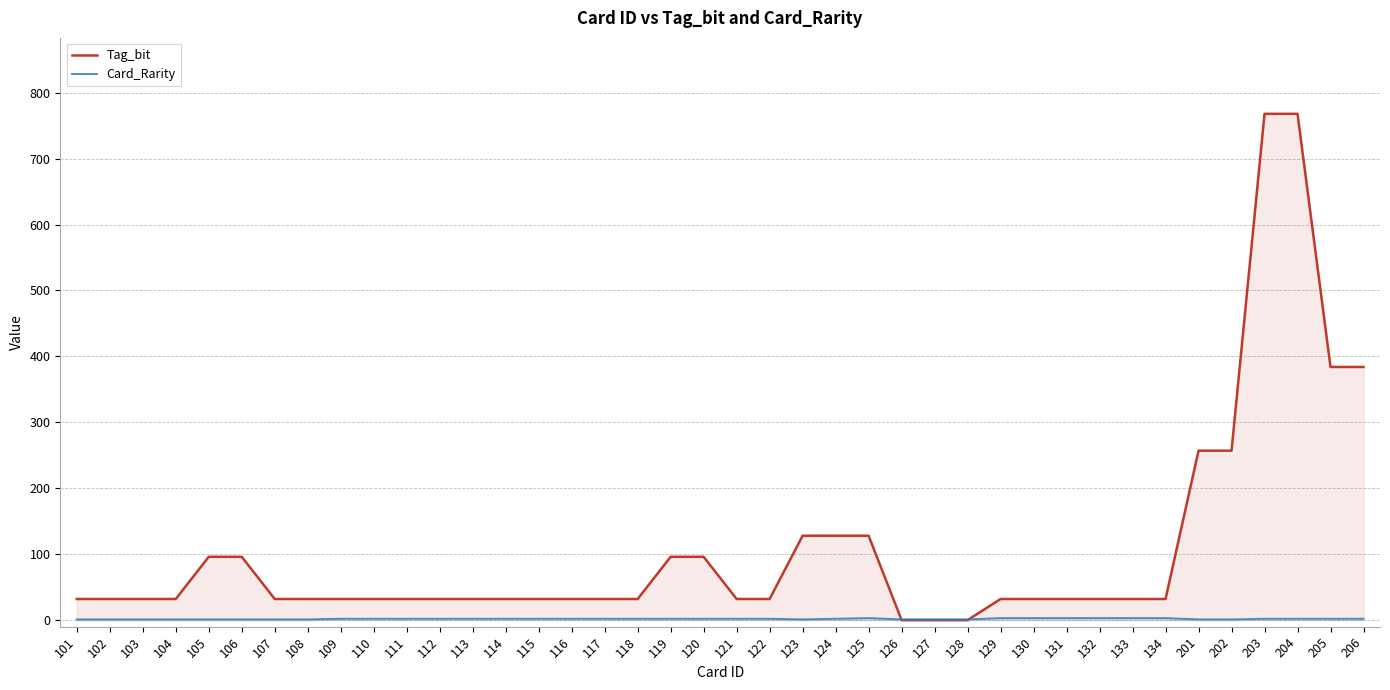

Rank the series by their average value, from lowest to highest.

Card_Rarity, Tag_bit